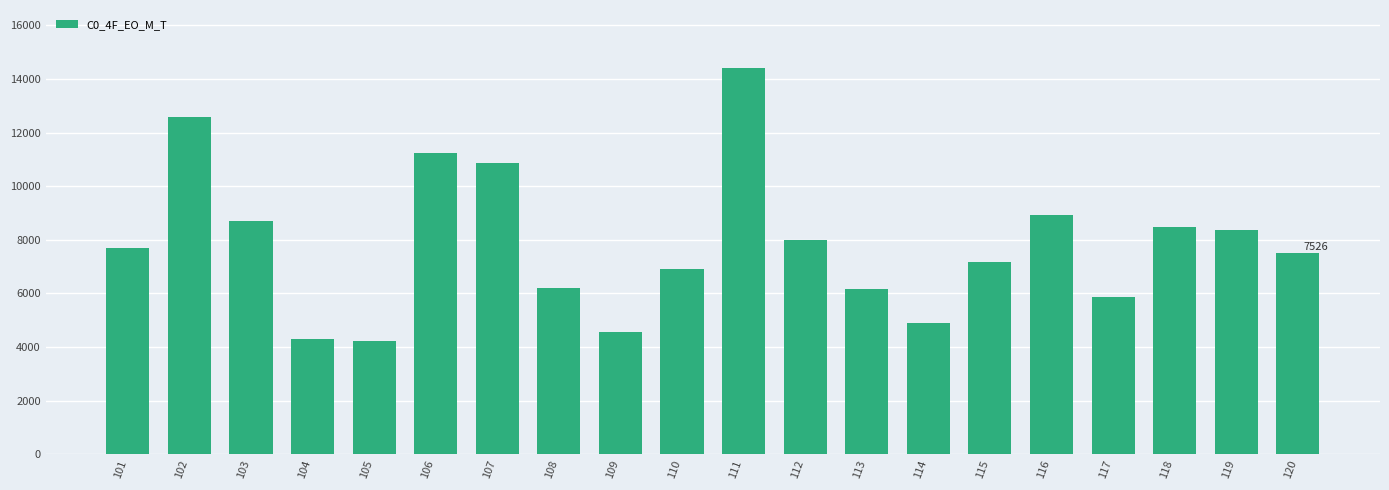

What is the sum of all values?

157180